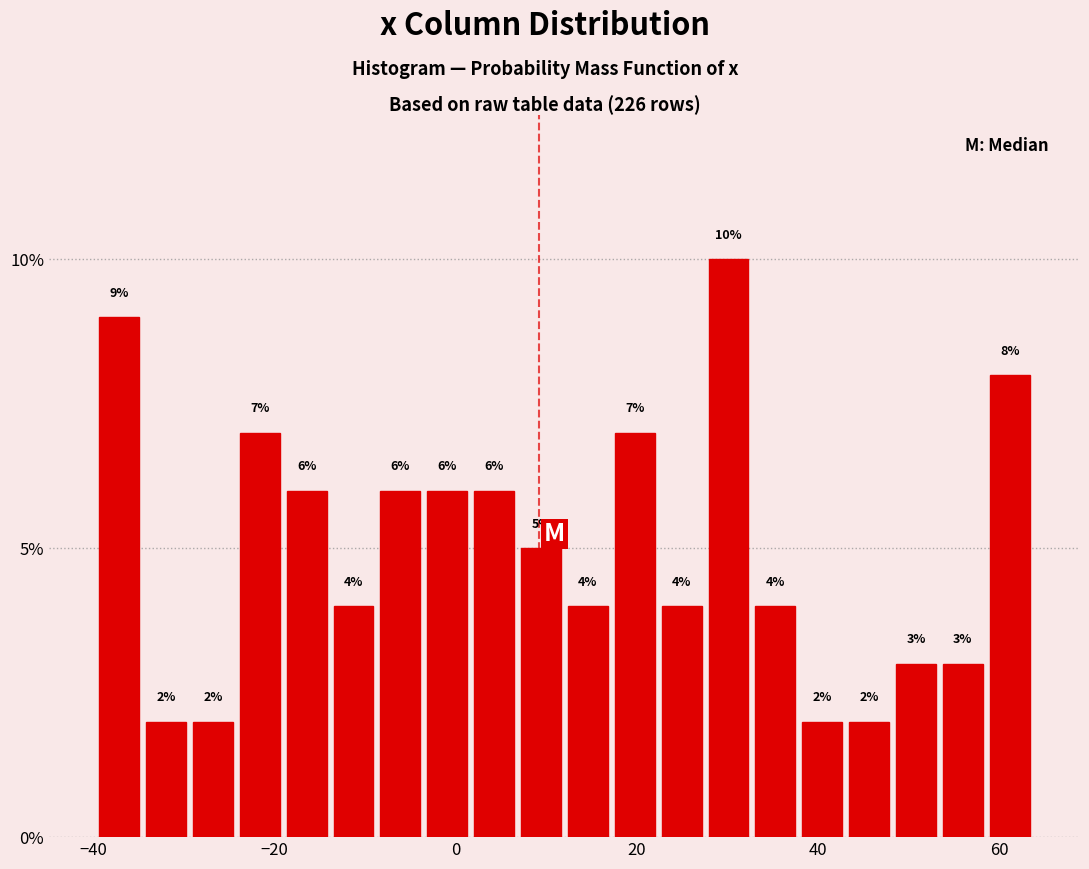

Read against the x-axis, roughly where is the centre of the tallest bar?

30